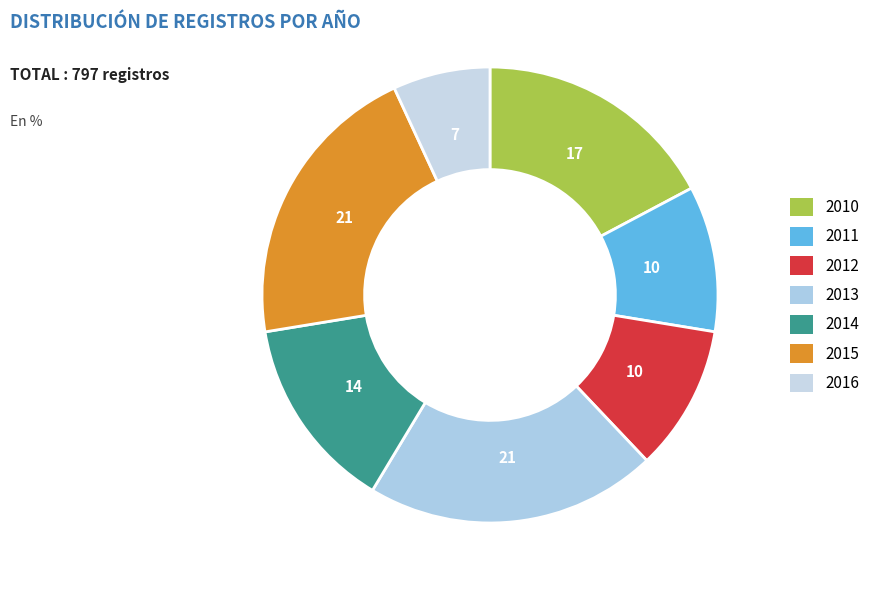

The 2014 slice represents 5% of the pie. True or false?

False